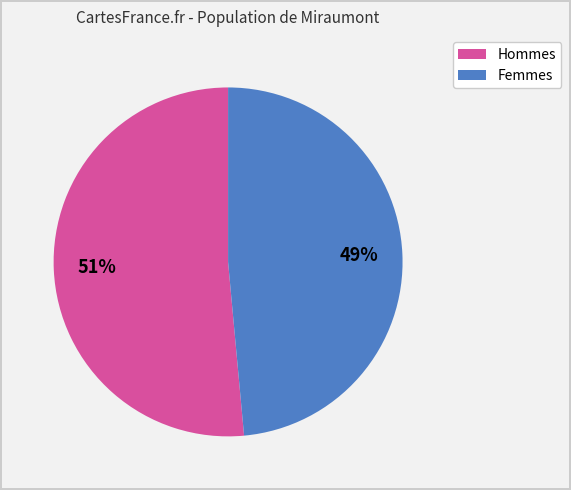

Is there any slice that represents more than half of the pie?

Yes